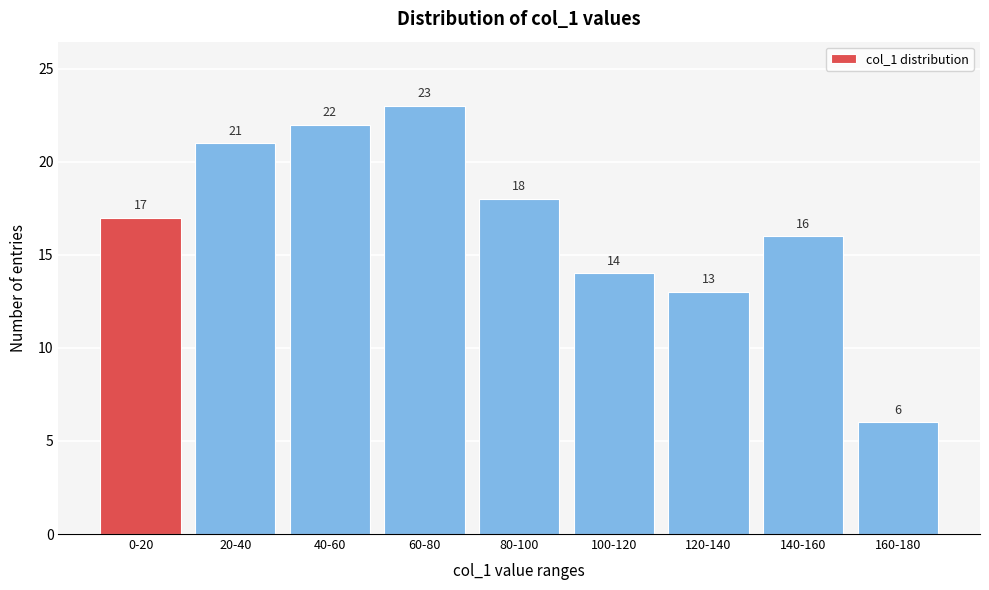

Reading right to left, what are all the values shown in this chart?

160-180=6	140-160=16	120-140=13	100-120=14	80-100=18	60-80=23	40-60=22	20-40=21	0-20=17